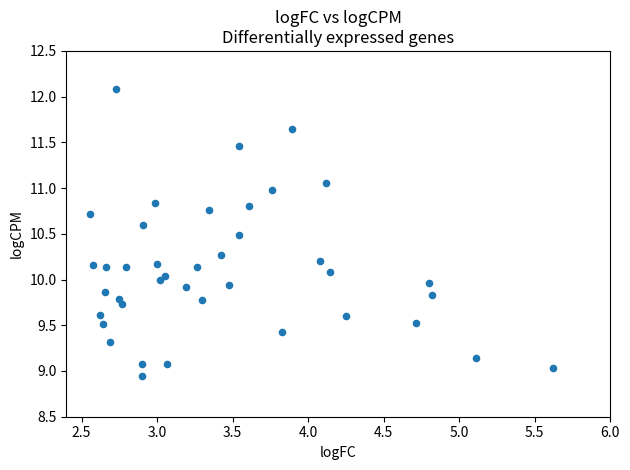

What is the range of Y values (max minus min)?

3.1